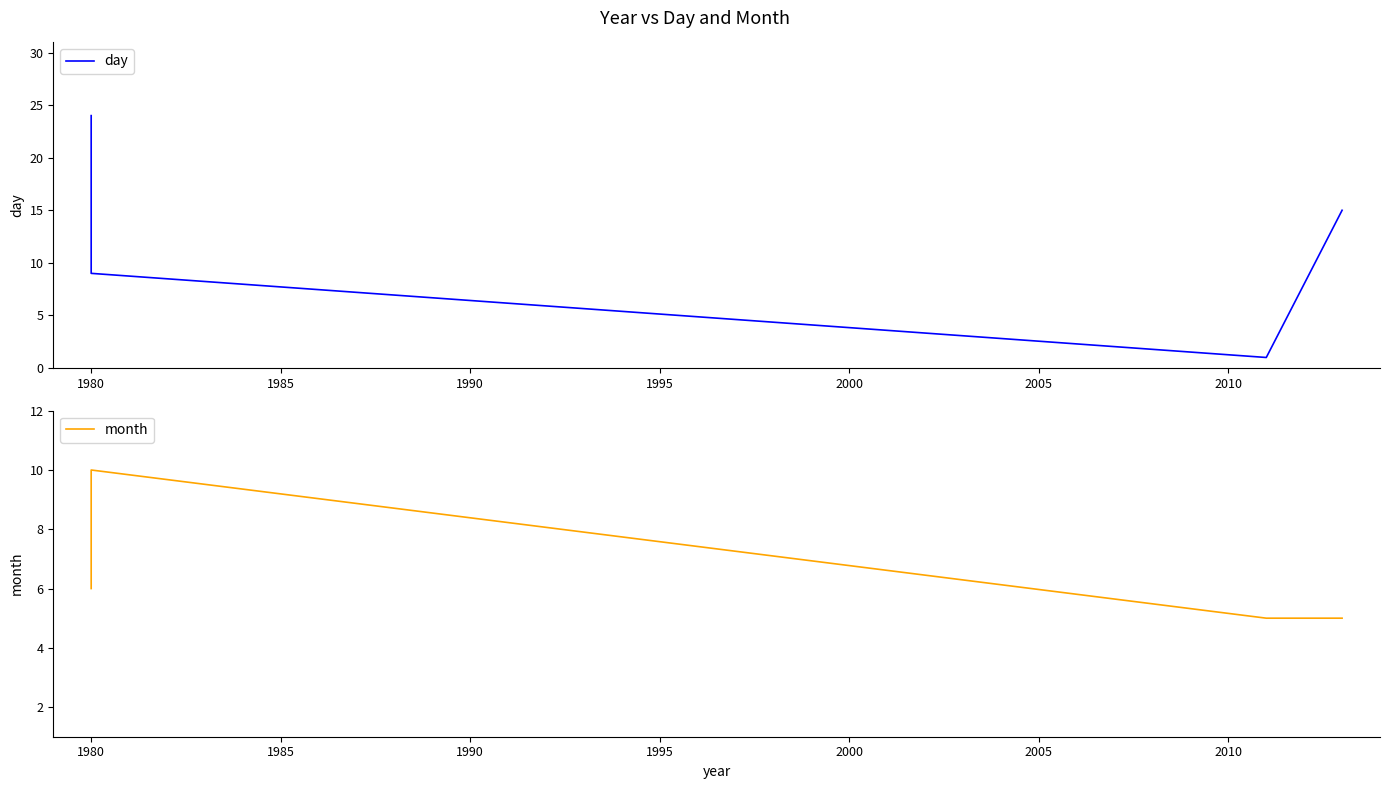

Between 1975 and 1990, which is larger?

1975